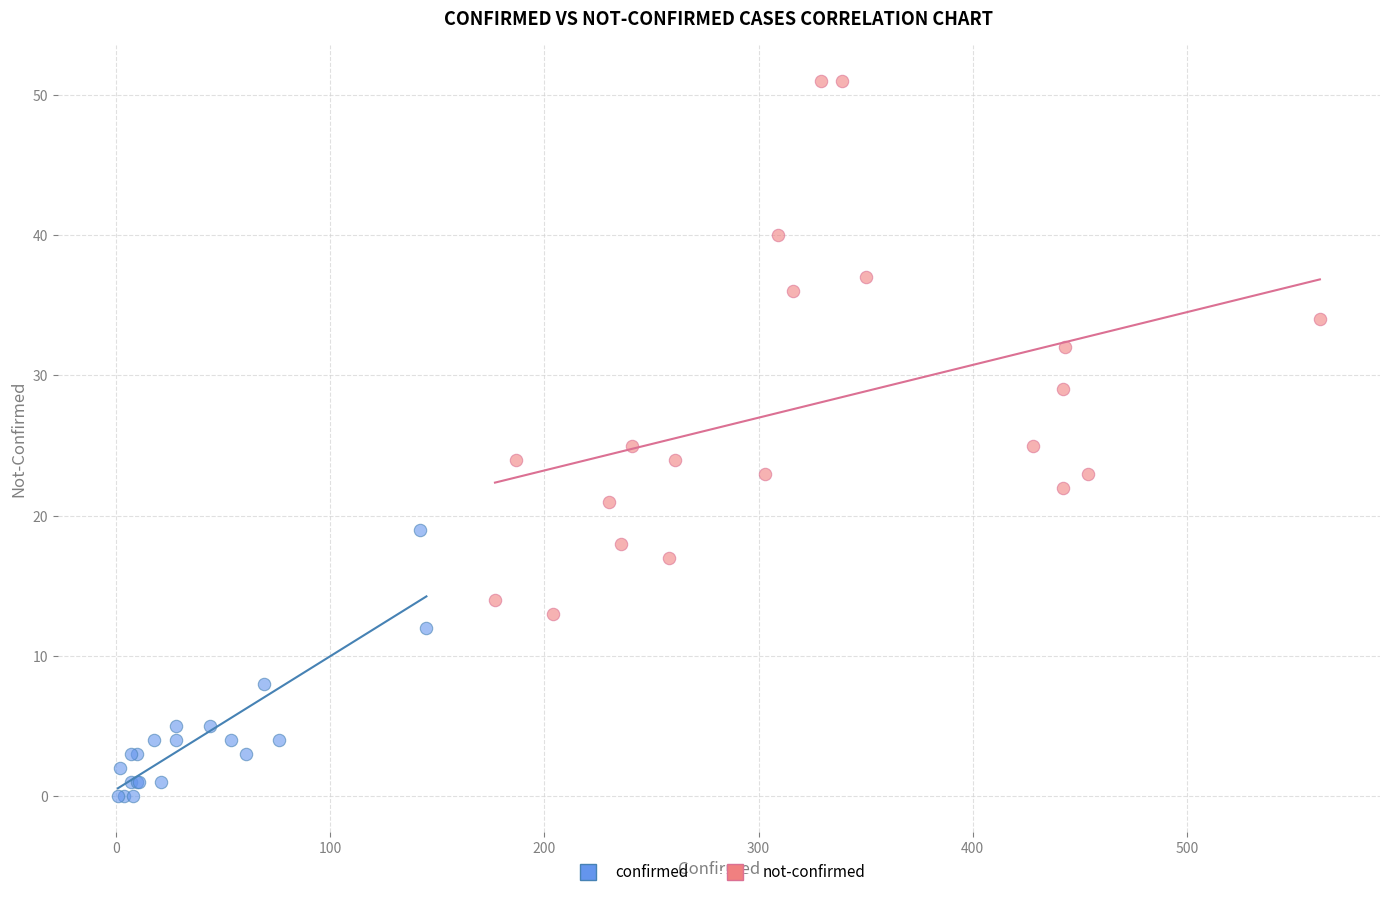

What are all the series names shown in the legend?

confirmed, not-confirmed